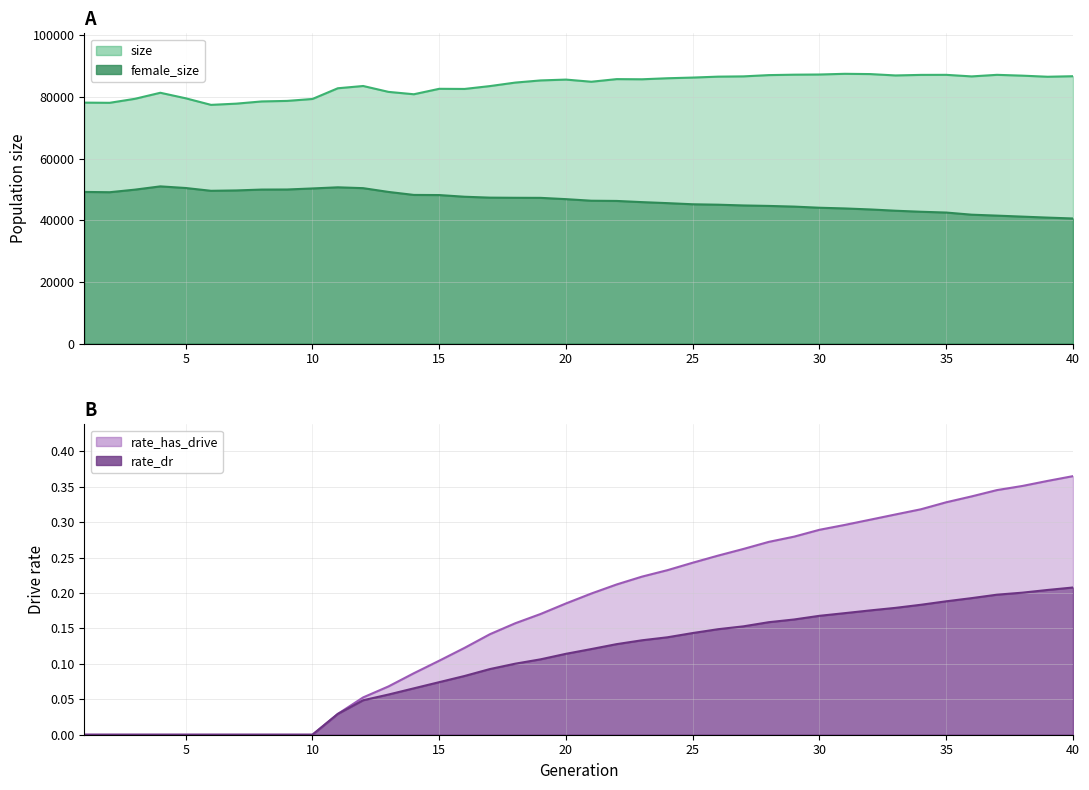

Reading right to left, list all the values displayed in this chart.

size: 86735.0	86563.0	86919.0	87183.0	86674.0	87181.0	87165.0	86984.0	87428.0	87515.0	87290.0	87233.0	87094.0	86684.0	86597.0	86296.0	86073.0	85741.0	85793.0	84945.0	85642.0	85369.0	84669.0	83534.0	82606.0	82652.0	80885.0	81656.0	83563.0	82827.0	79354.0	78727.0	78556.0	77840.0	77441.0	79577.0	81367.0	79410.0	78110.0	78170.0
female_size: 40594.0	40877.0	41198.0	41521.0	41825.0	42518.0	42777.0	43108.0	43526.0	43849.0	44078.0	44447.0	44667.0	44821.0	45064.0	45202.0	45573.0	45899.0	46283.0	46354.0	46865.0	47282.0	47304.0	47355.0	47645.0	48190.0	48234.0	49205.0	50430.0	50705.0	50333.0	49994.0	49970.0	49691.0	49571.0	50479.0	51007.0	49949.0	49111.0	49203.0
rate_dr: 0.2	0.2	0.2	0.2	0.2	0.2	0.2	0.2	0.2	0.2	0.2	0.2	0.2	0.2	0.1	0.1	0.1	0.1	0.1	0.1	0.1	0.1	0.1	0.1	0.1	0.1	0.1	0.1	0.0	0.0	0.0	0.0	0.0	0.0	0.0	0.0	0.0	0.0	0.0	0.0
rate_has_drive: 0.4	0.4	0.4	0.3	0.3	0.3	0.3	0.3	0.3	0.3	0.3	0.3	0.3	0.3	0.3	0.2	0.2	0.2	0.2	0.2	0.2	0.2	0.2	0.1	0.1	0.1	0.1	0.1	0.1	0.0	0.0	0.0	0.0	0.0	0.0	0.0	0.0	0.0	0.0	0.0